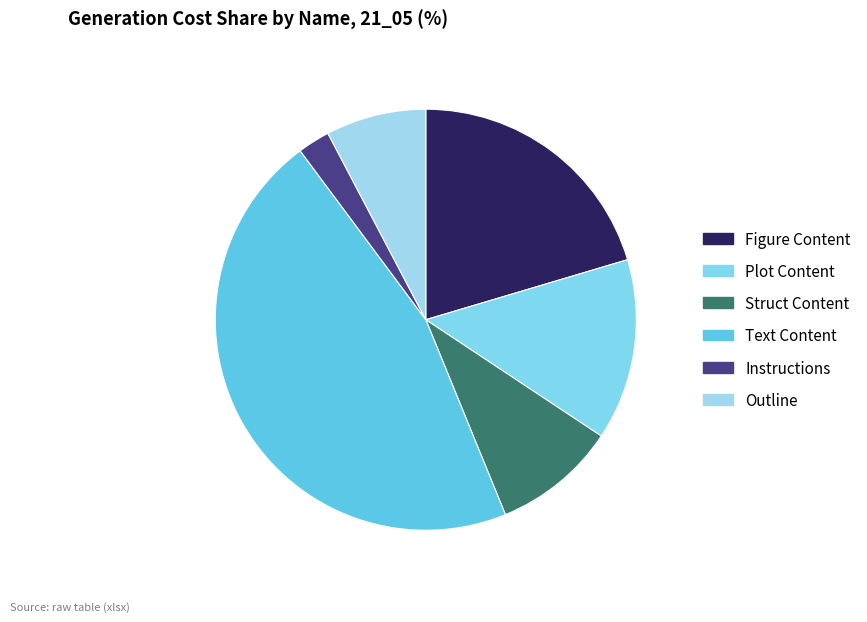

To the nearest percent, what percentage of the pie is Text Content?

46%